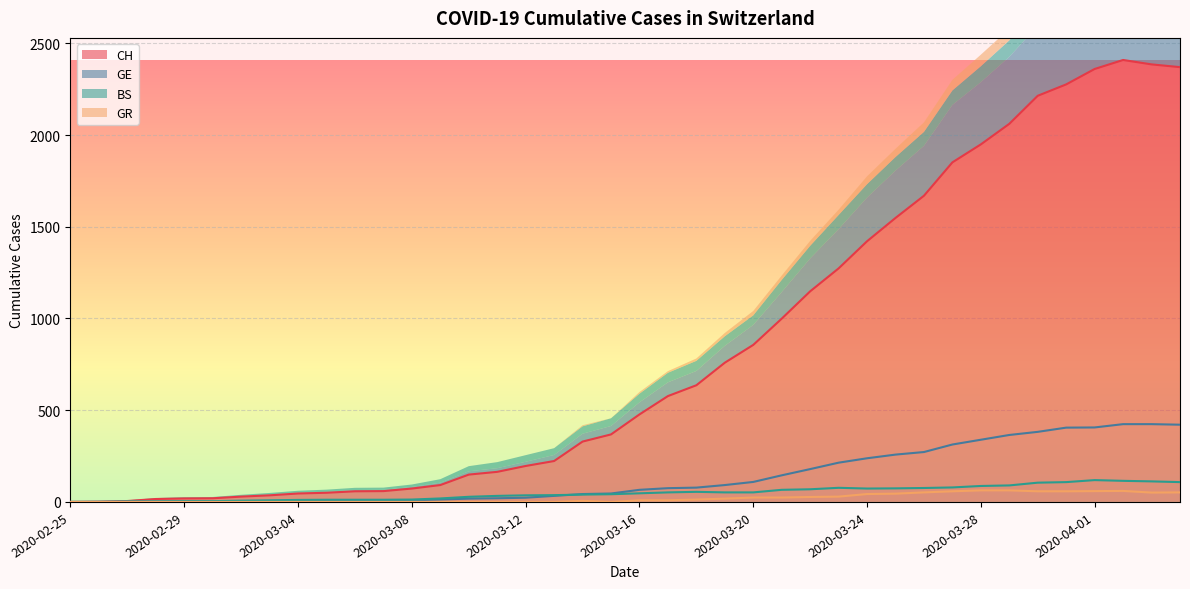

What is the label of the 36th point from the left?

2020-03-31